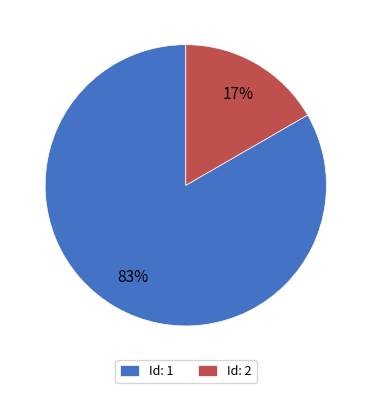

What is the majority slice?

Id: 1